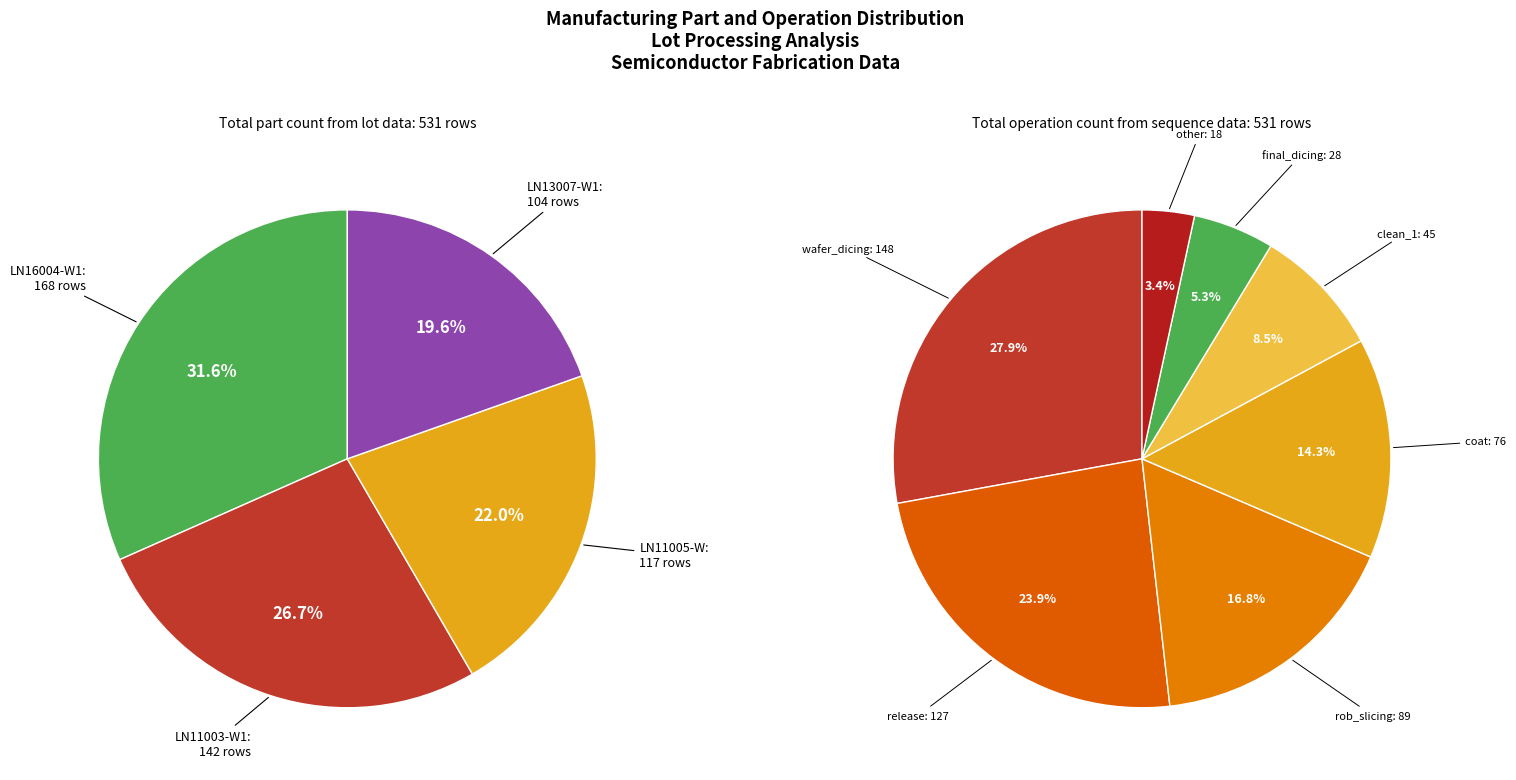

What percentage do LN11003-W1 and LN13007-W1 together represent?

46.3%